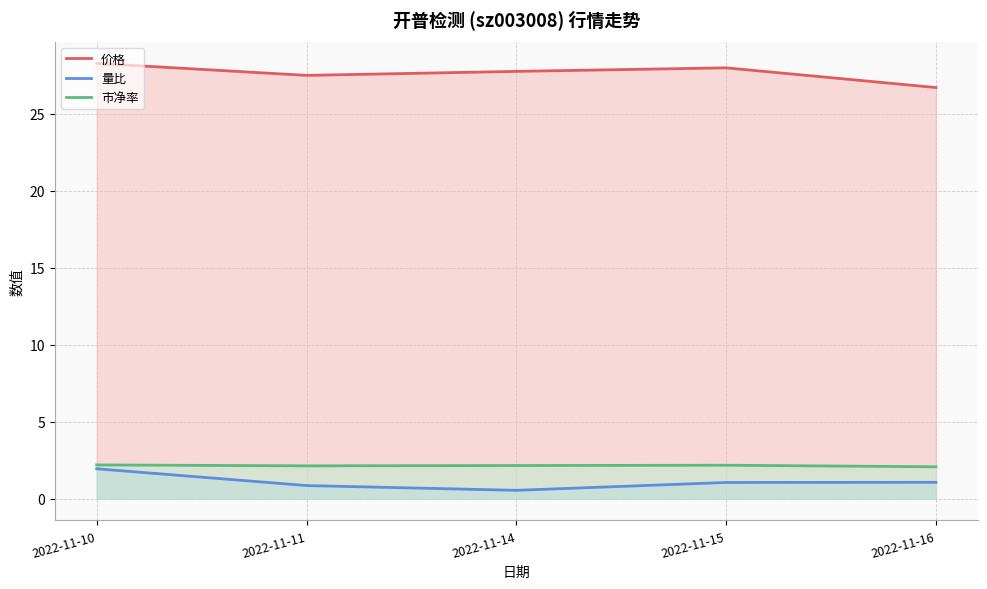

At which category is the sum across all series the highest?

2022-11-10